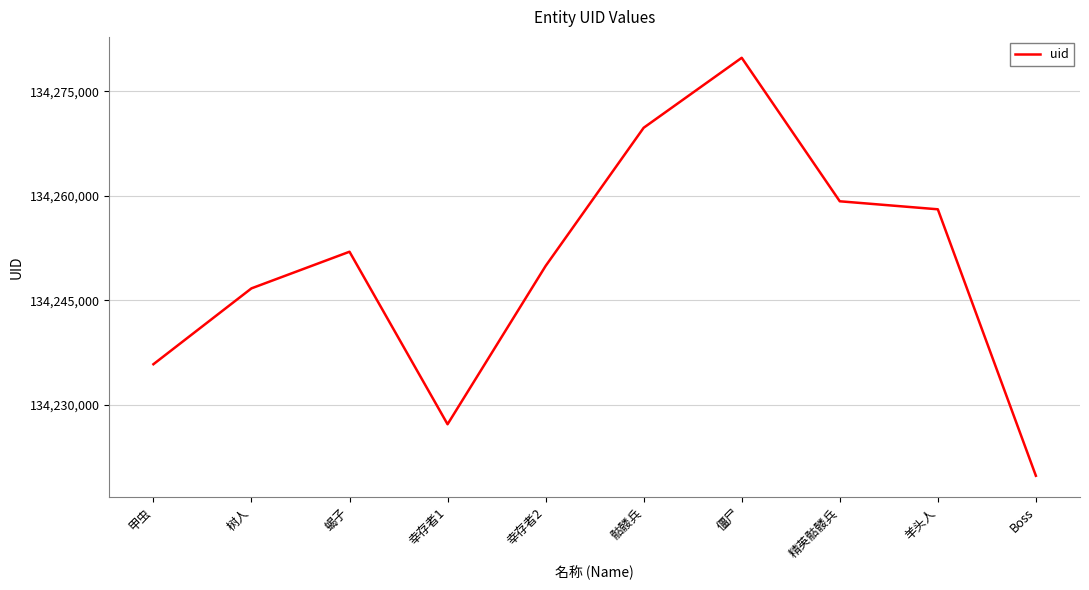

How many lines are shown in the chart?

1